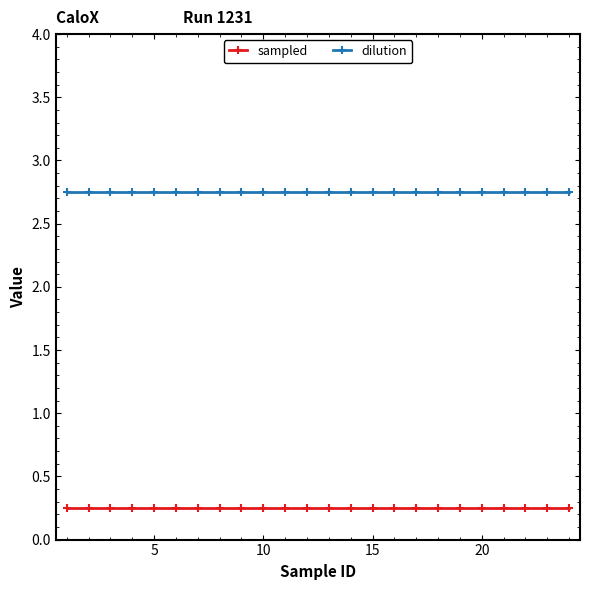

At how many categories does at least one series exceed 2?

24